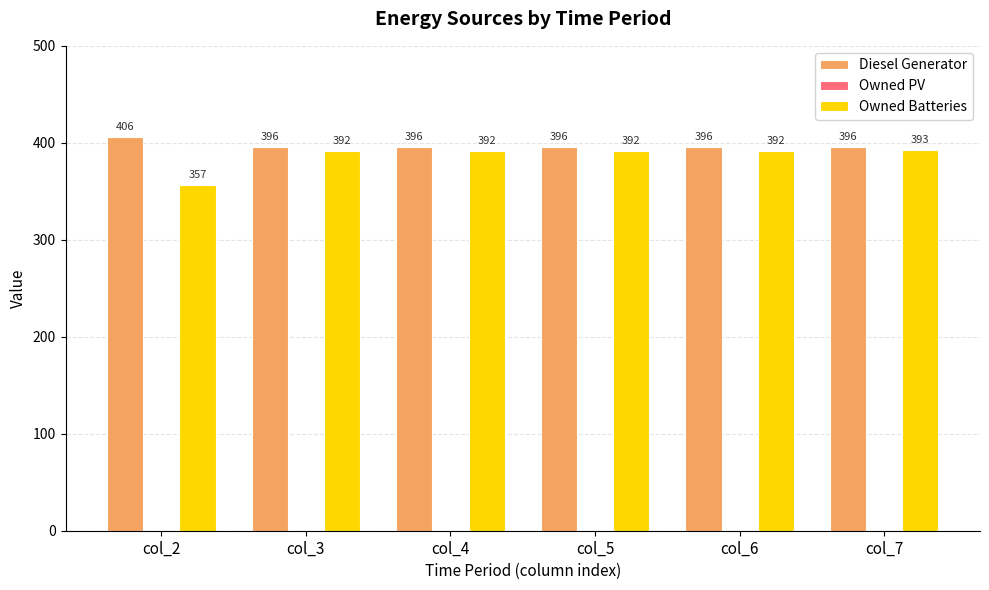

True or false: Diesel Generator has a value of 396 at col_5.

True